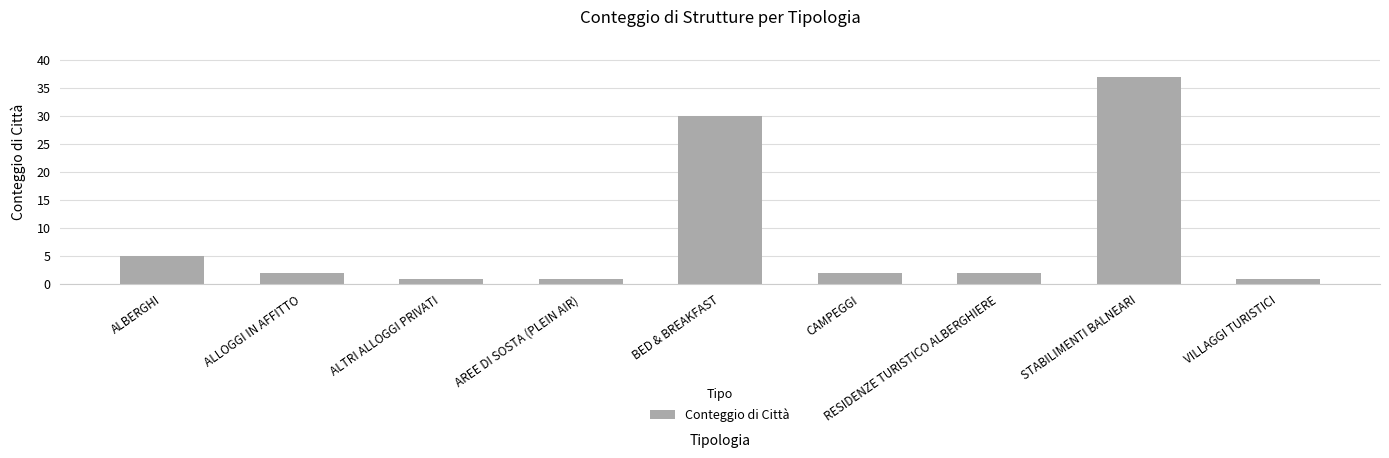

What is the greatest value displayed?

37